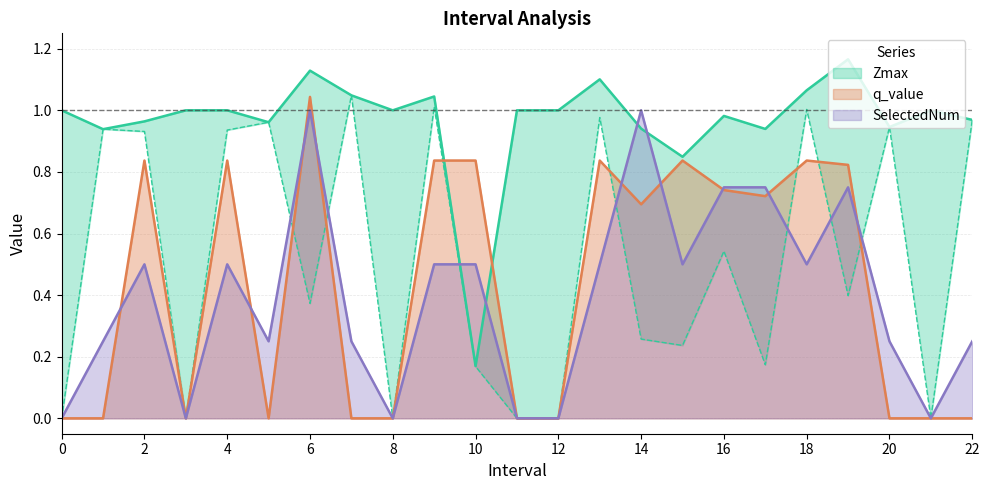

True or false: Zmax and Zmin cross at least once.

False